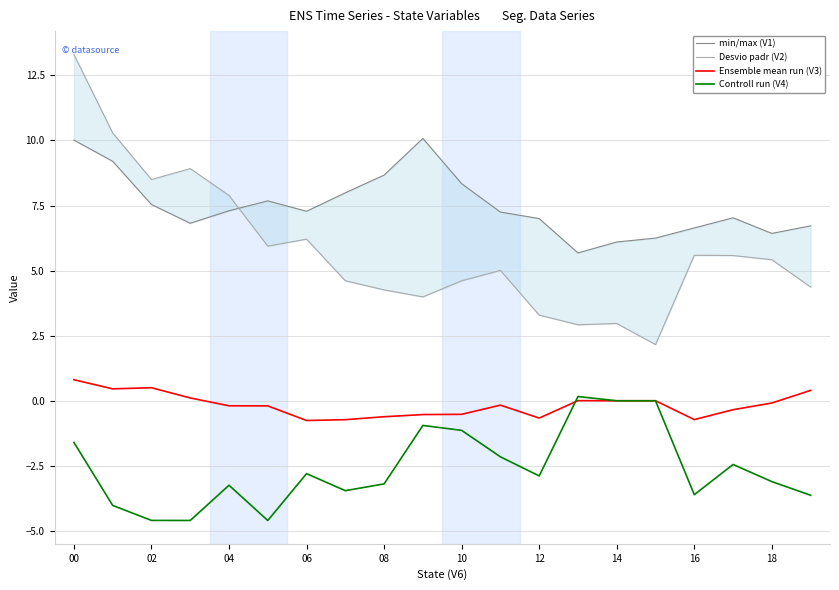

True or false: Controll run (V4) and min/max (V1) cross at least once.

False